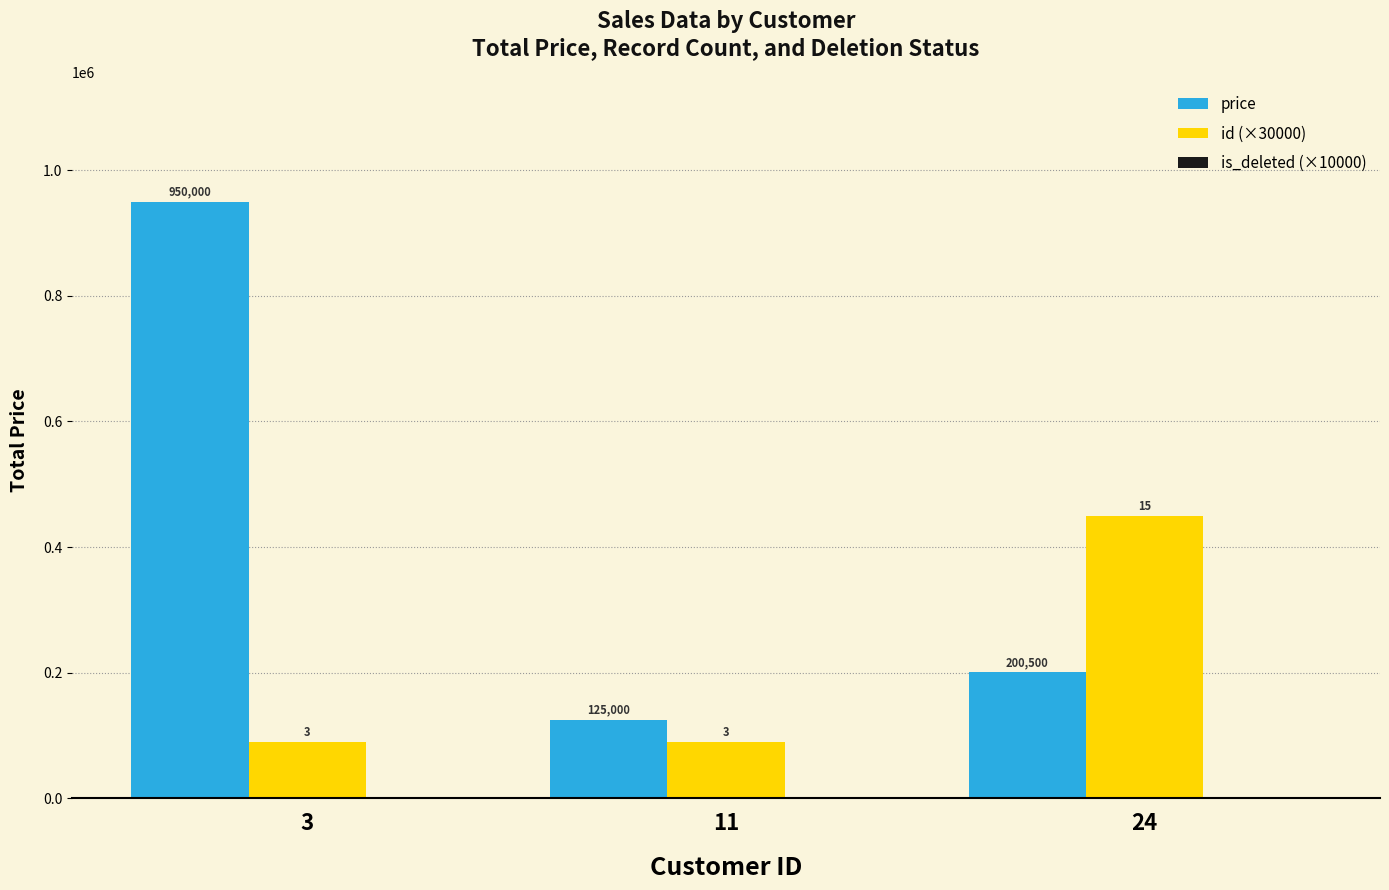

At which category is the sum across all series the highest?

3